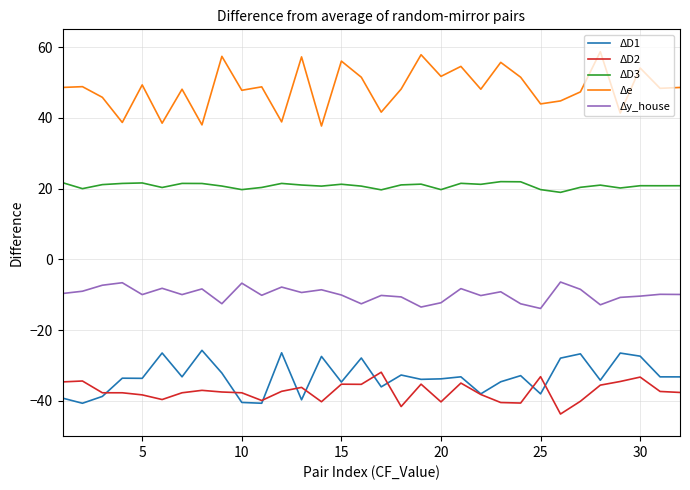

Which series has the largest total across all categories?

Δe